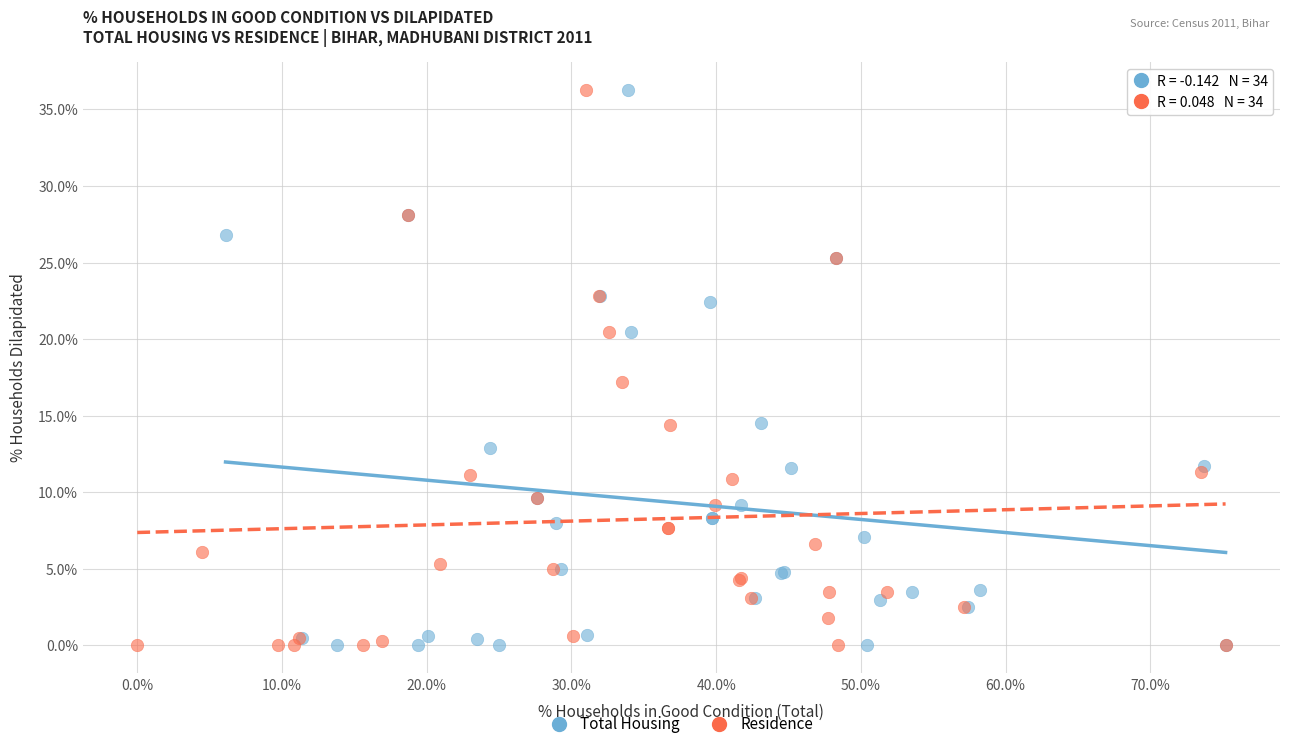

What are all the series names shown in the legend?

Total Housing, Residence